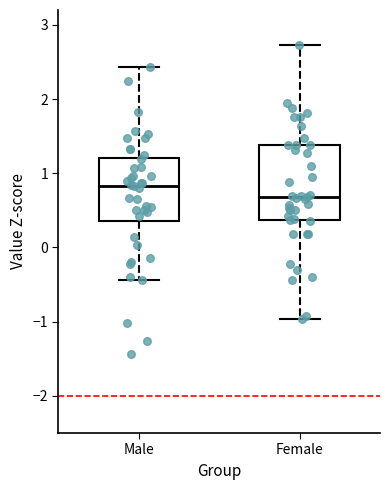

Where does the median line of the box for Male sit on the y-axis? The values are not printed on the chart, so give them approximately, as read against the axis.

0.8